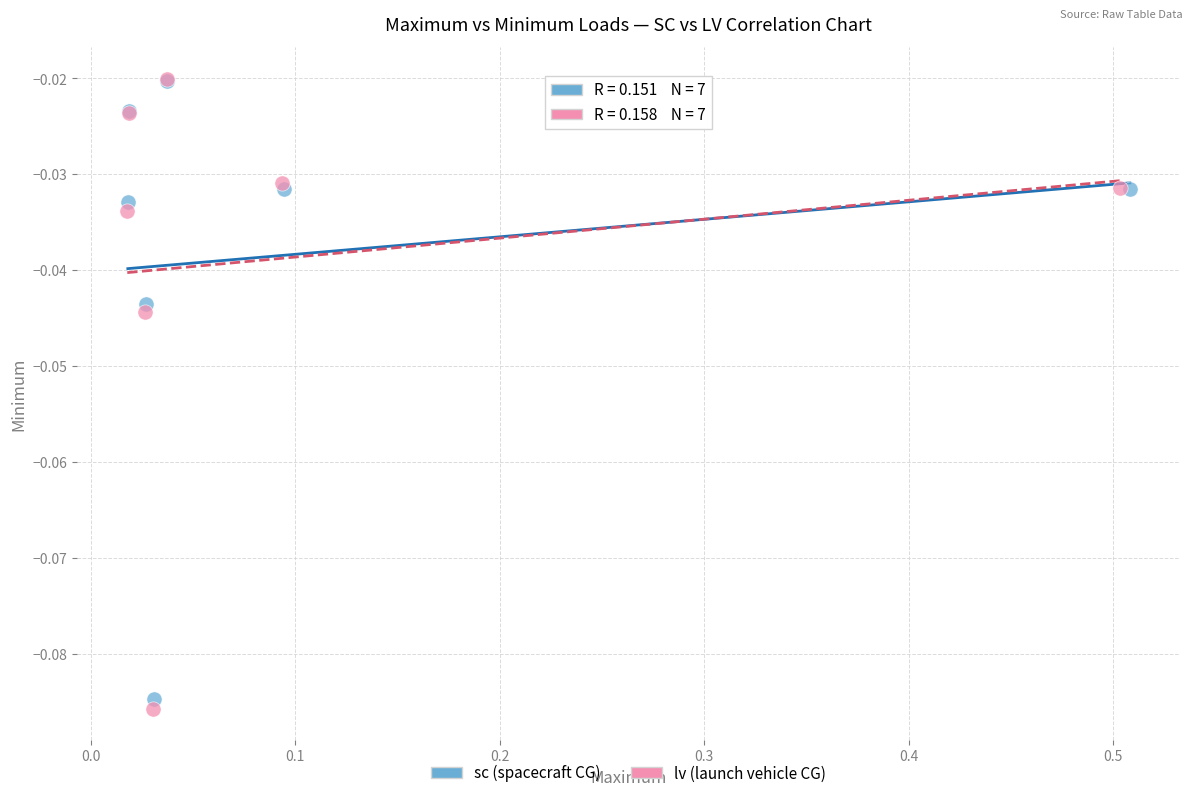

What are all the series names shown in the legend?

sc (spacecraft CG), lv (launch vehicle CG)